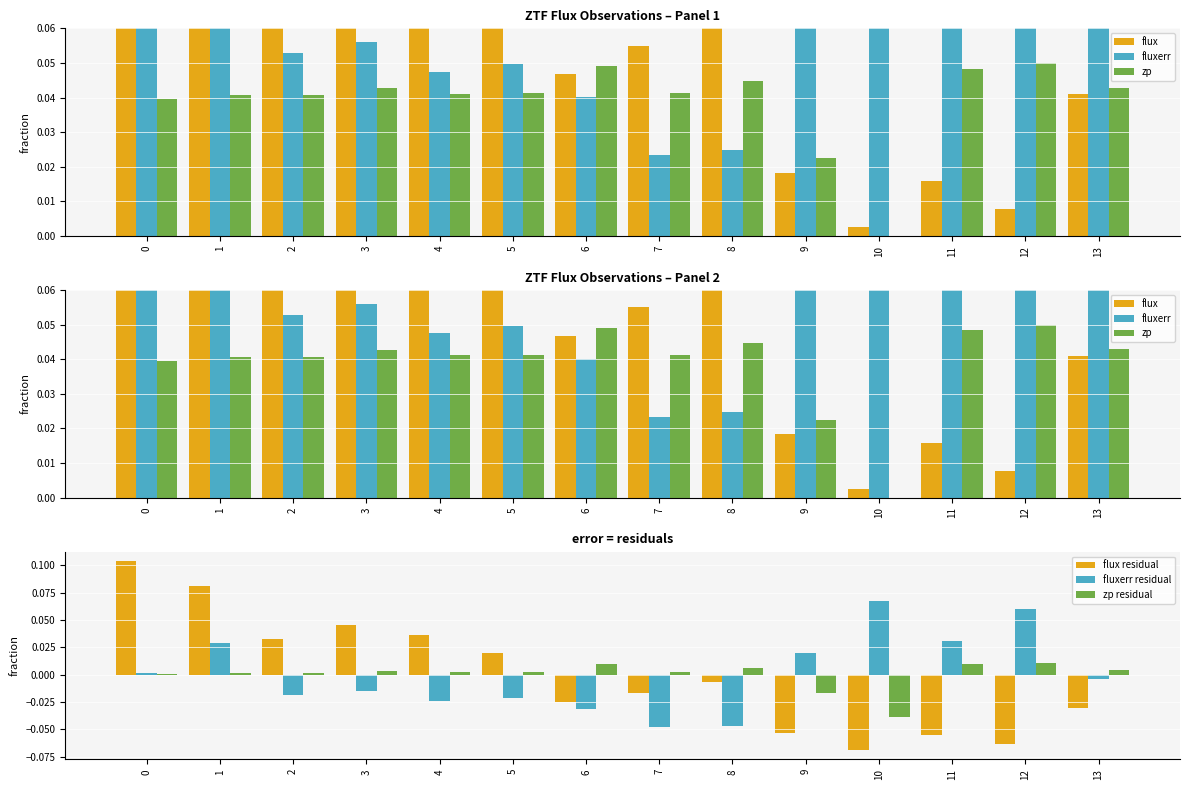

Rank the categories by flux value from lowest to highest.

10, 12, 11, 9, 13, 6, 7, 8, 5, 2, 4, 3, 1, 0